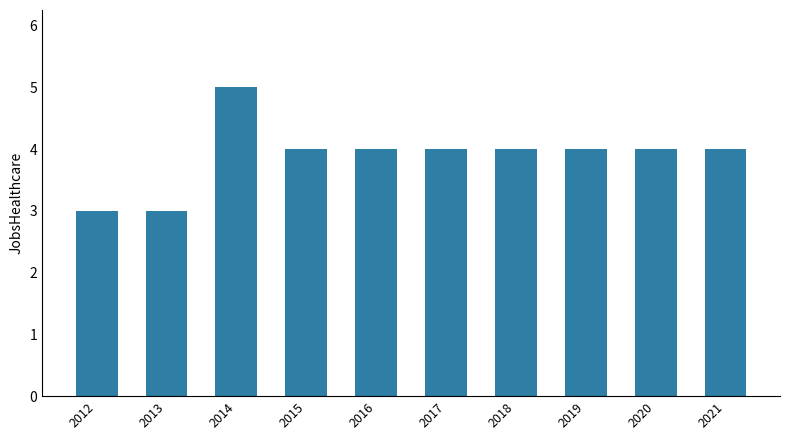

Where does the data first go above 4?

2014